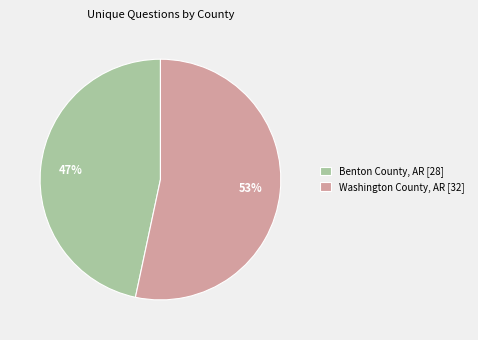

Does Washington County, AR [32] represent more than half of the total?

Yes